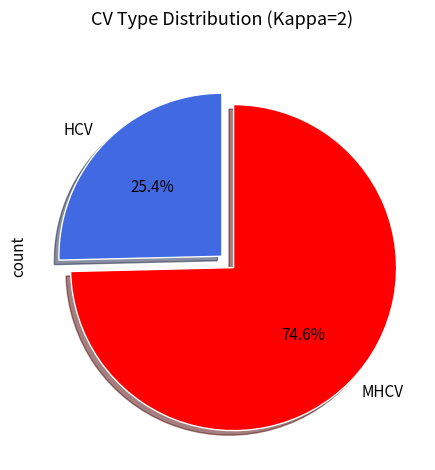

Which slice is the smallest?

HCV